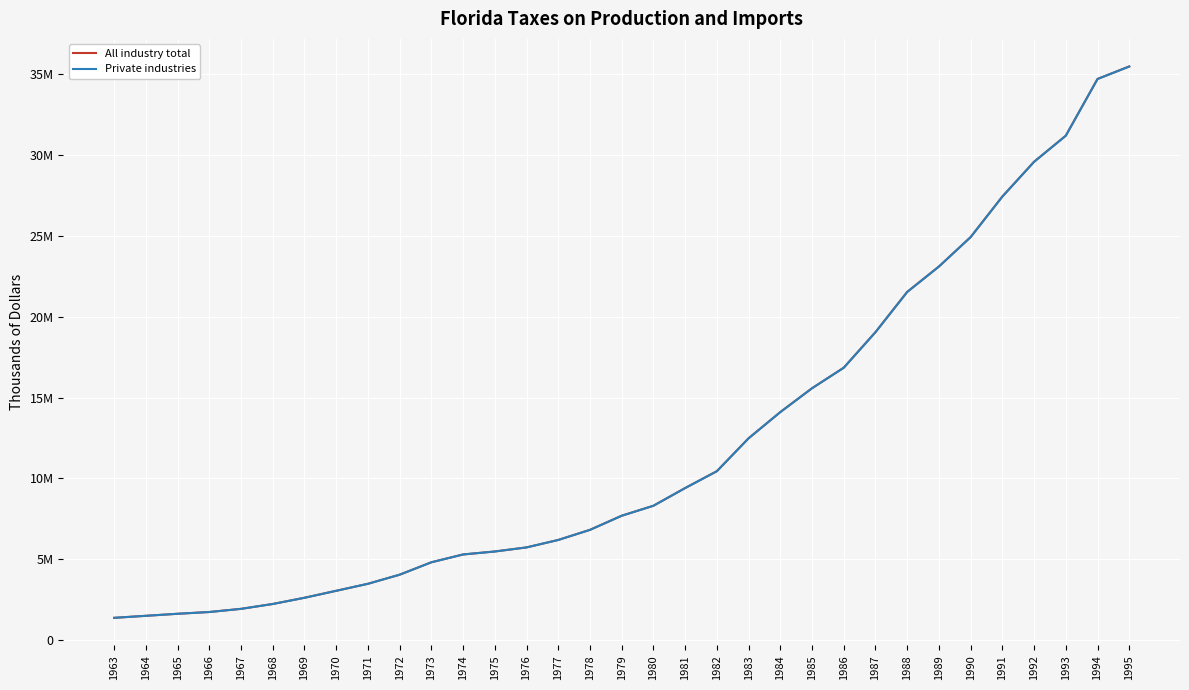

Rank the categories by All industry total value from highest to lowest.

1995, 1994, 1993, 1992, 1991, 1990, 1989, 1988, 1987, 1986, 1985, 1984, 1983, 1982, 1981, 1980, 1979, 1978, 1977, 1976, 1975, 1974, 1973, 1972, 1971, 1970, 1969, 1968, 1967, 1966, 1965, 1964, 1963